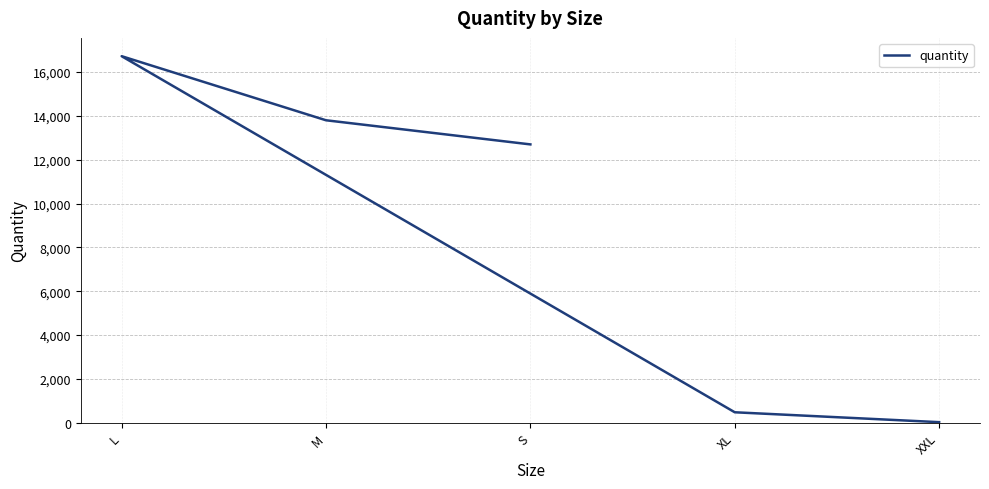

Between L and XXL, which is larger?

L